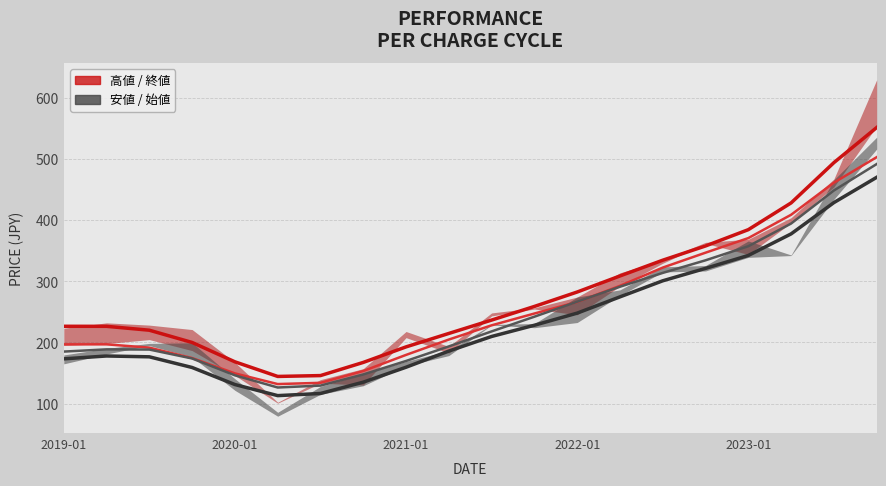

Does the chart display data point markers on the line(s)?

No